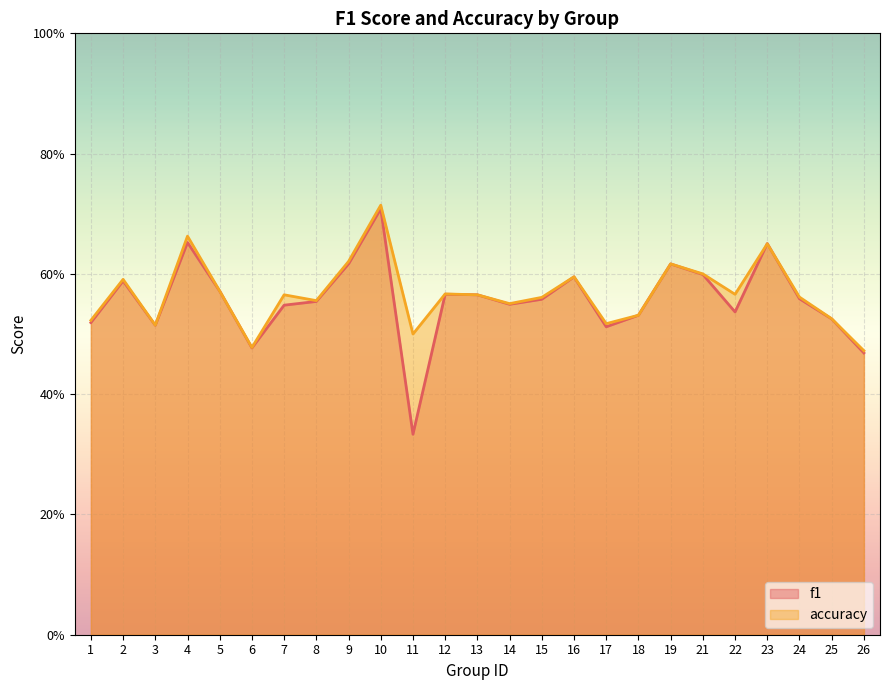

List the series in order of their overall mean, highest first.

accuracy, f1